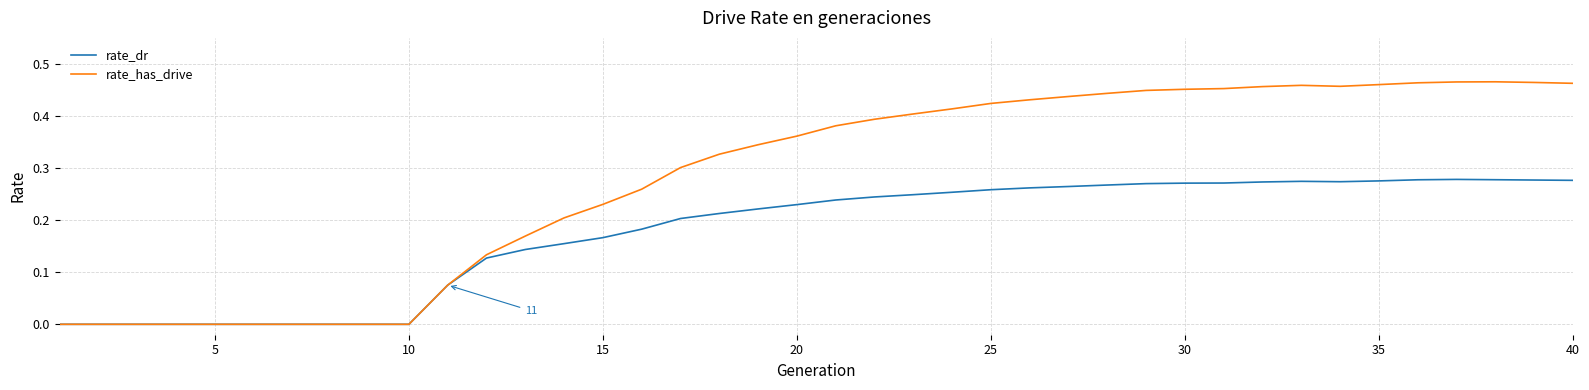

Rank the series by their maximum value, from lowest to highest.

rate_dr, rate_has_drive